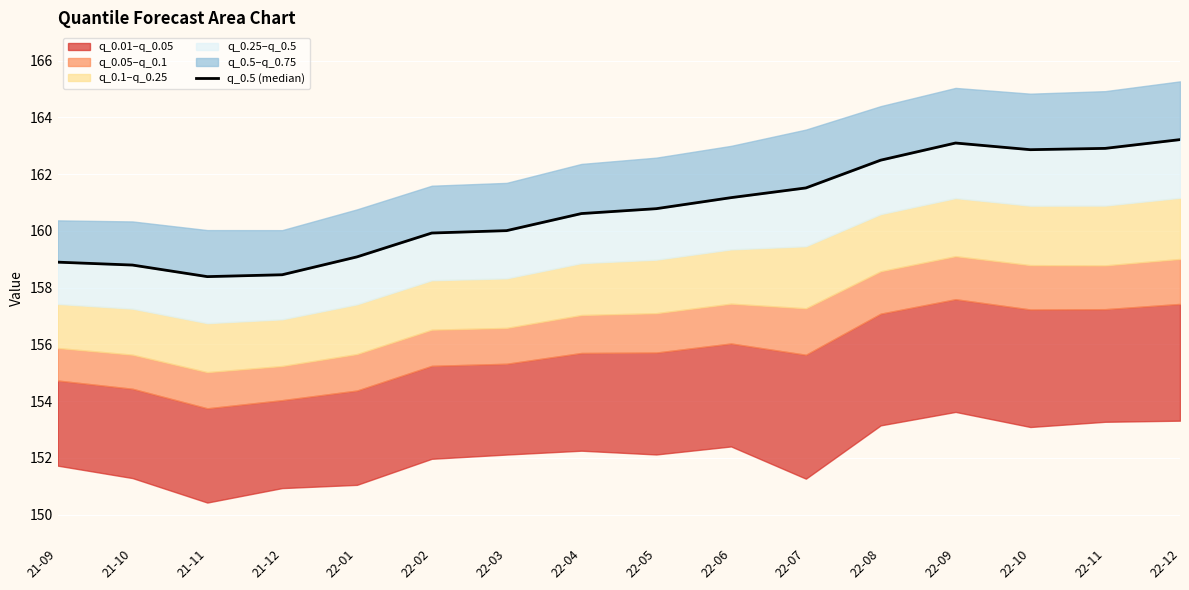

How many interior local peaks (higher than both neighbors) does the data have?

1